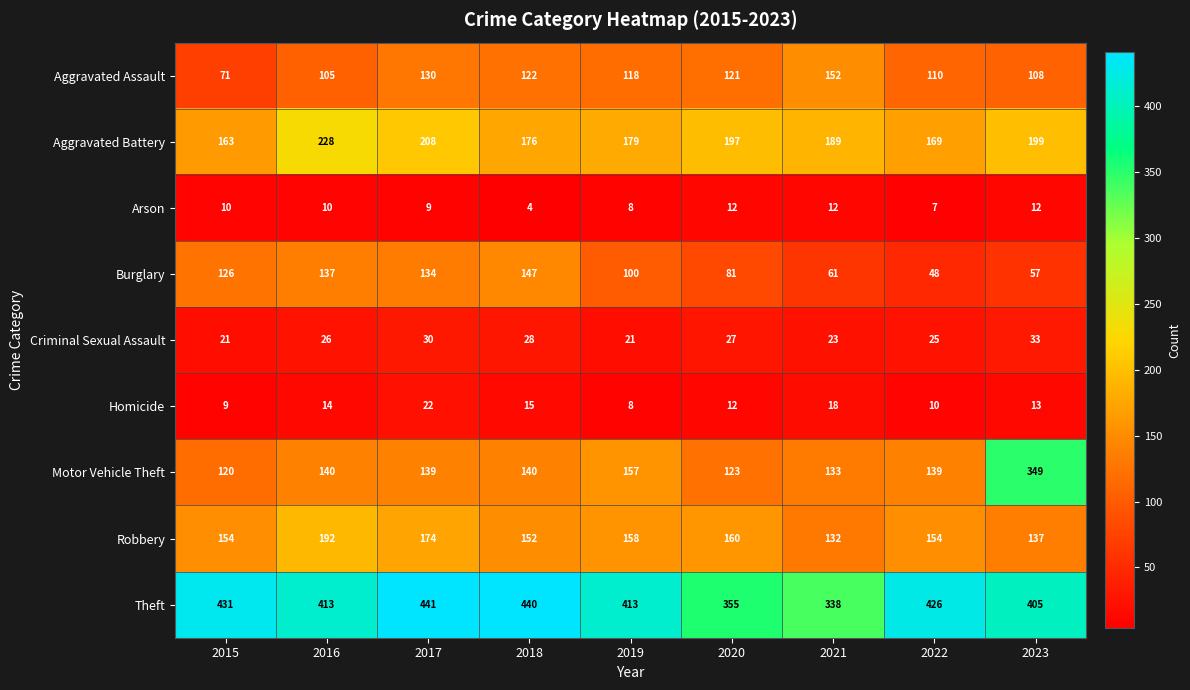

What is the spread (max minus min) of values at 2018?

436